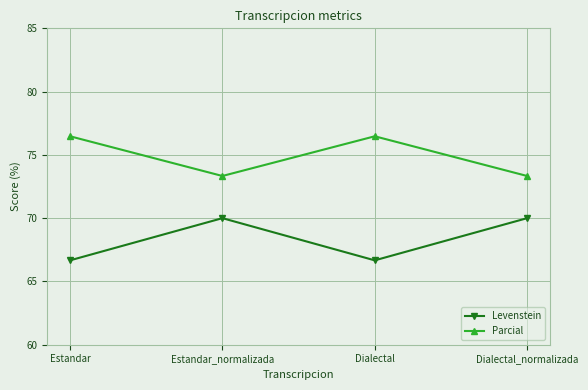

True or false: Parcial has a value of 46.0 at Dialectal_normalizada.

False